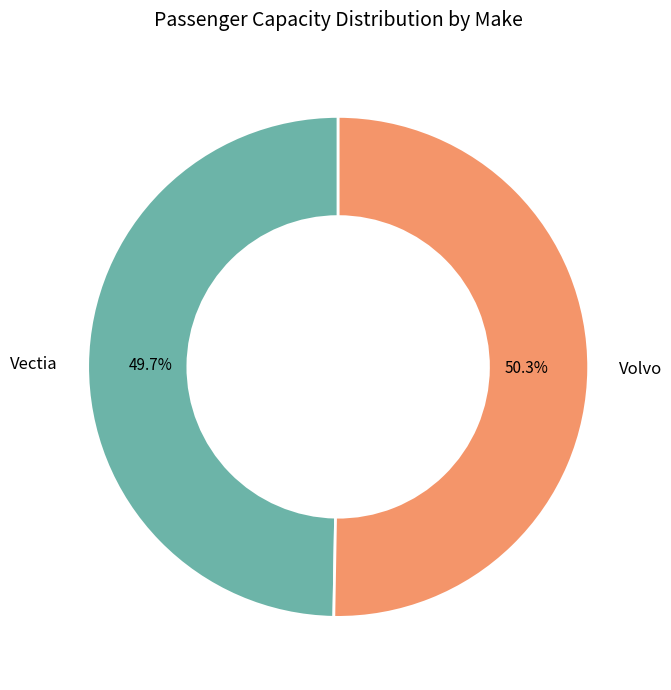

Which category has the smallest portion of the pie?

Vectia